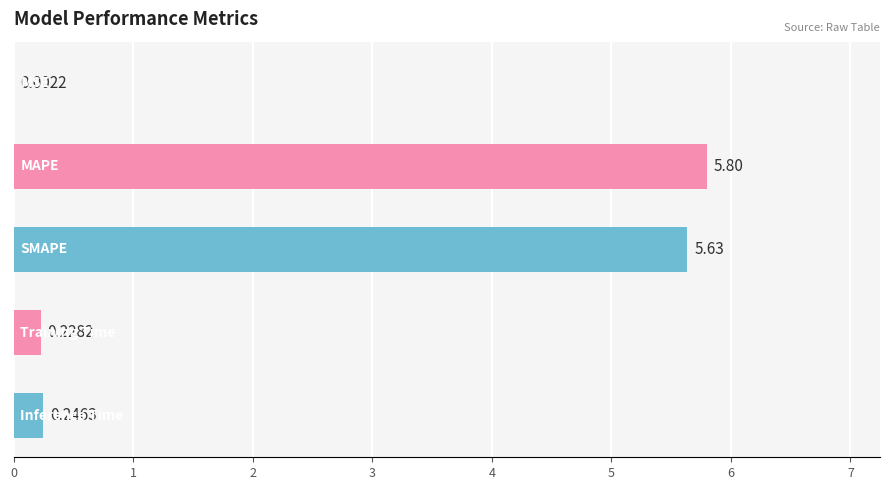

What is the sum of all values?

11.9